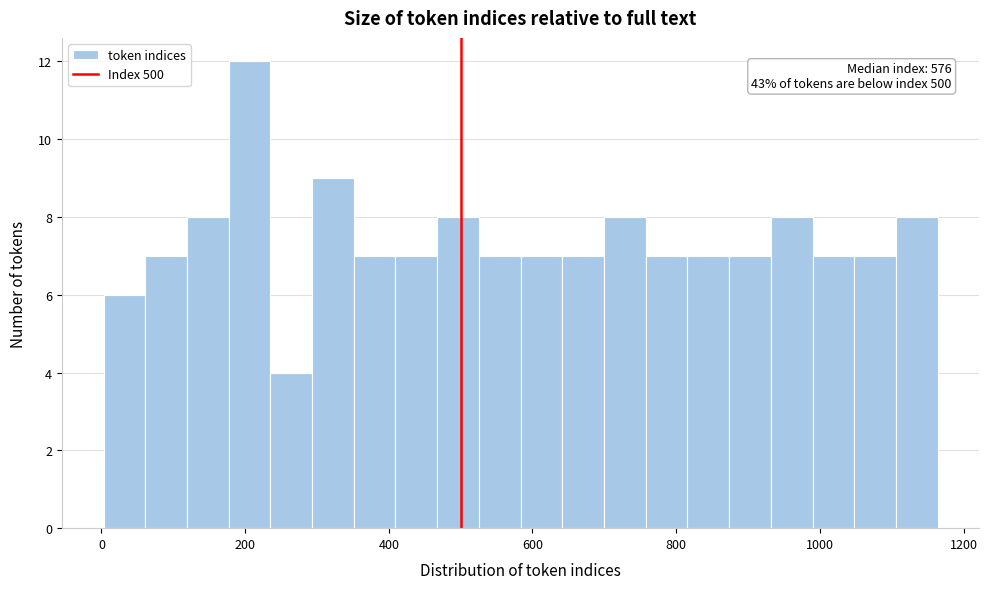

Around what value on the x-axis is the tallest bar? Give the approximate position of its centre, as read against the axis.

200